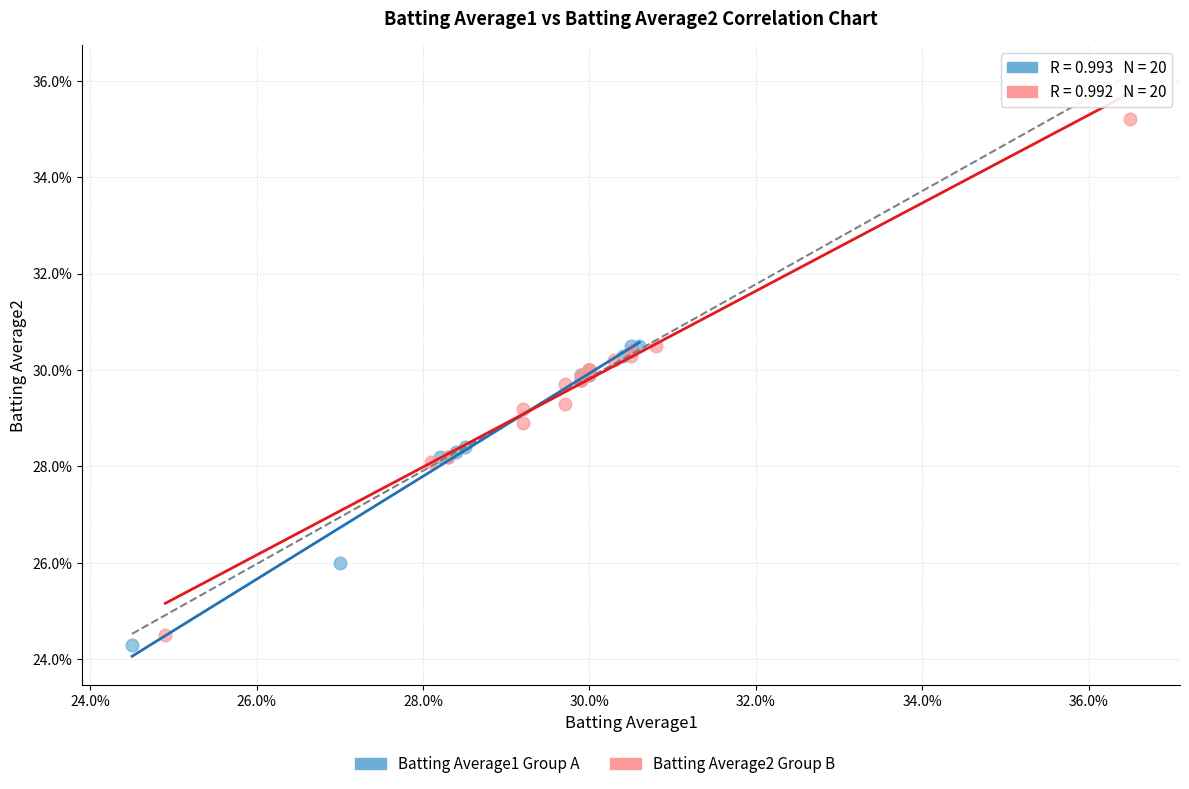

Which series contains the lowest Y value?

Batting Average1 Group A